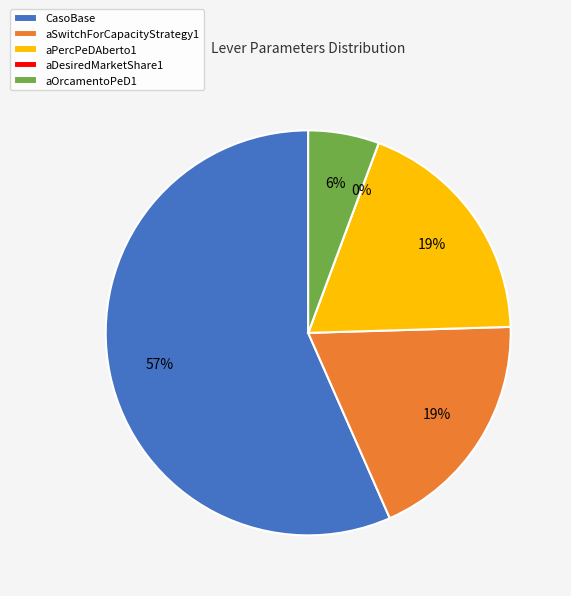

Rank the categories by value from lowest to highest.

aDesiredMarketShare1, aOrcamentoPeD1, aSwitchForCapacityStrategy1, aPercPeDAberto1, CasoBase